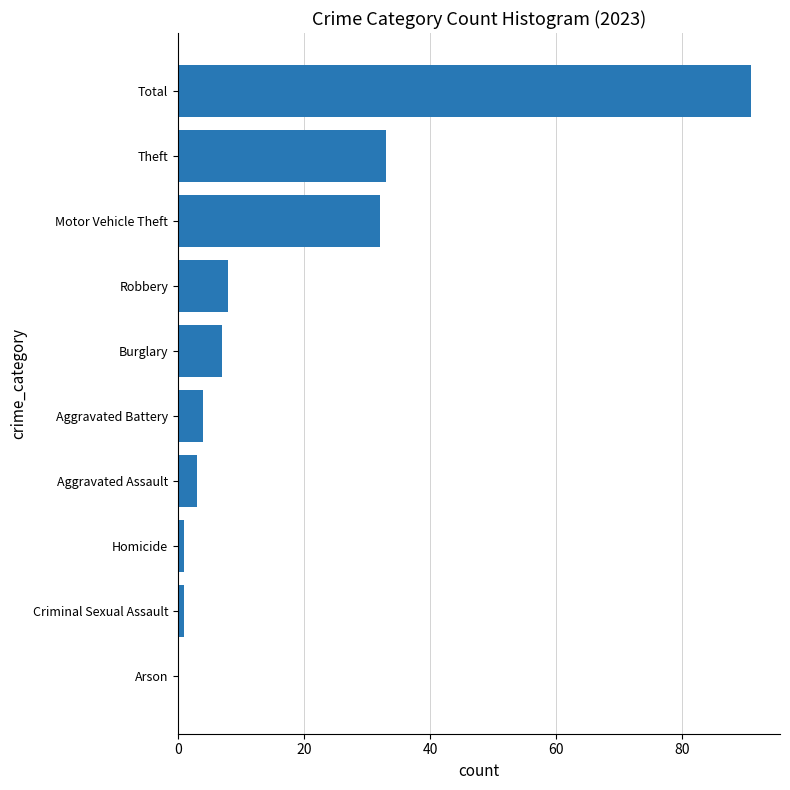

True or false: the data shows 19 at Motor Vehicle Theft.

False